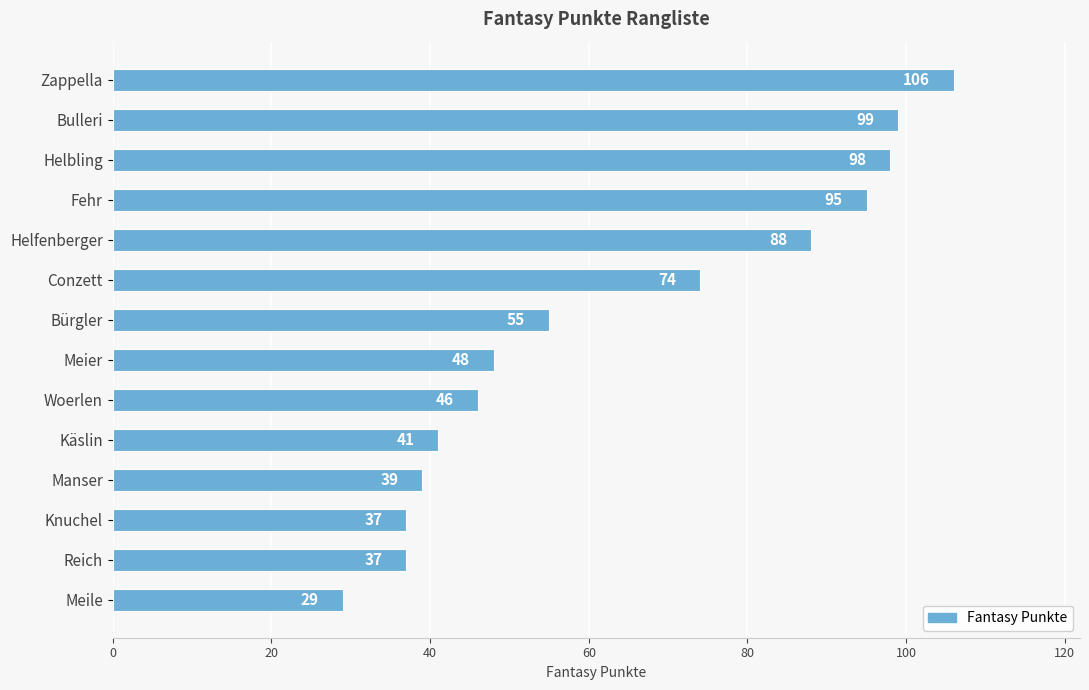

True or false: the data shows 98 at Helbling.

True